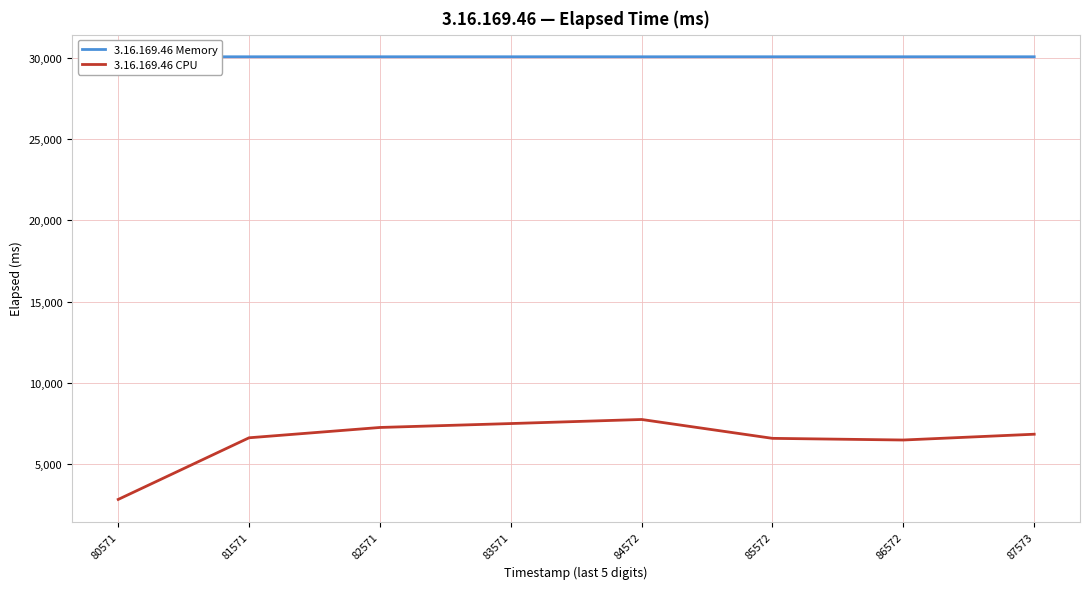

Which series has the widest spread of values?

3.16.169.46 CPU